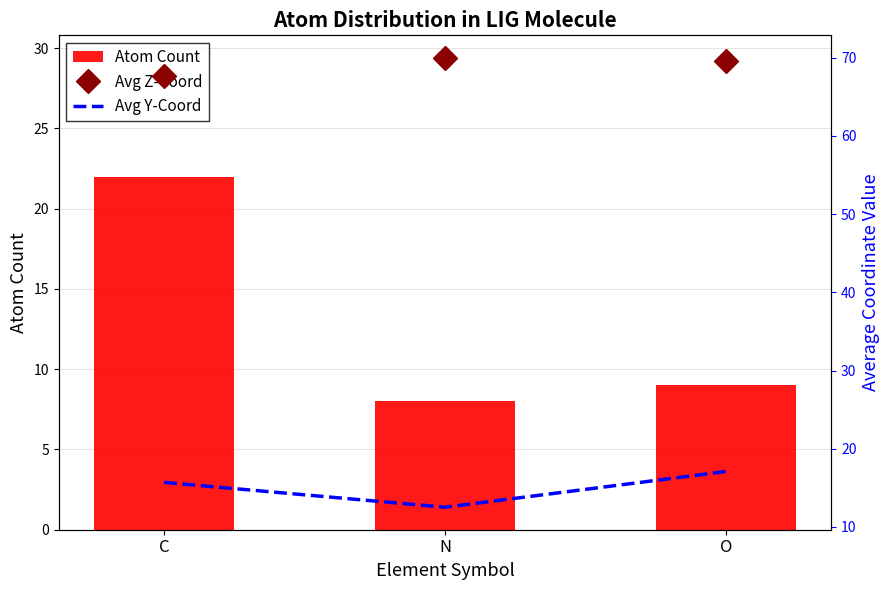

What is the label of the 1st bar from the right?

O